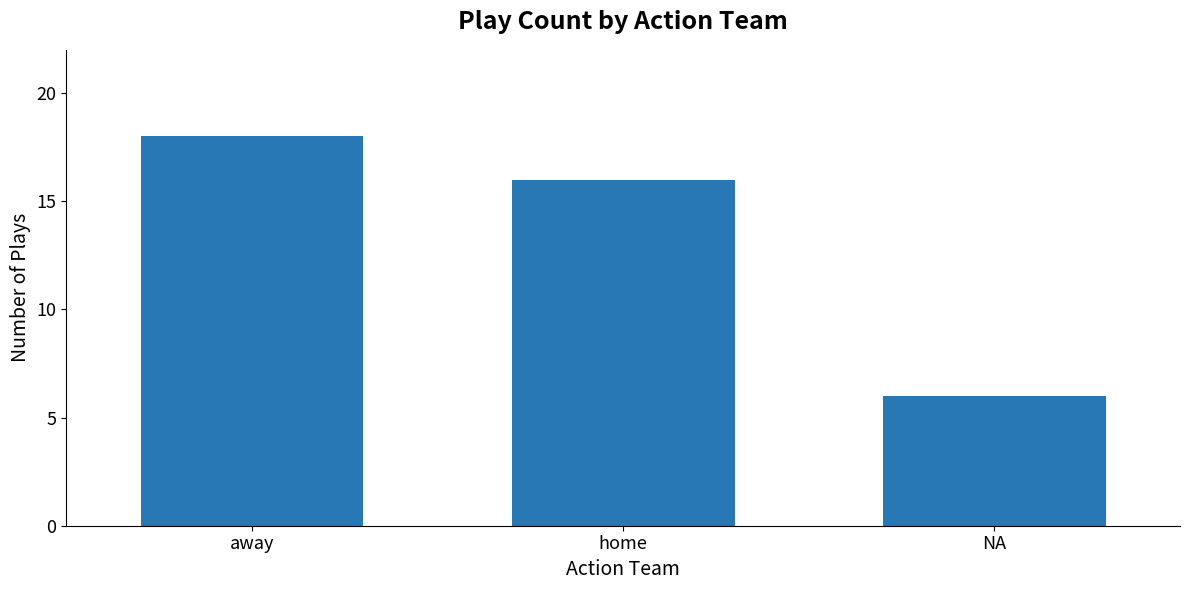

What is the ratio of the value at NA to the value at away?

0.3